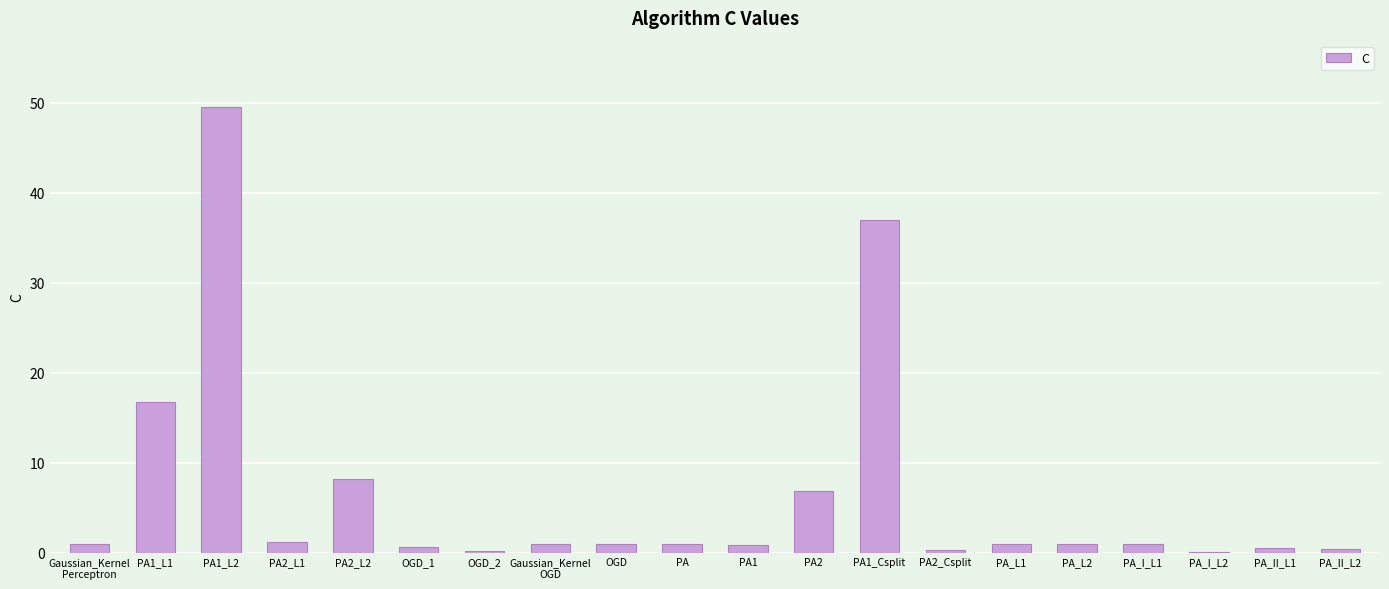

Count the number of data series in this chart.

1